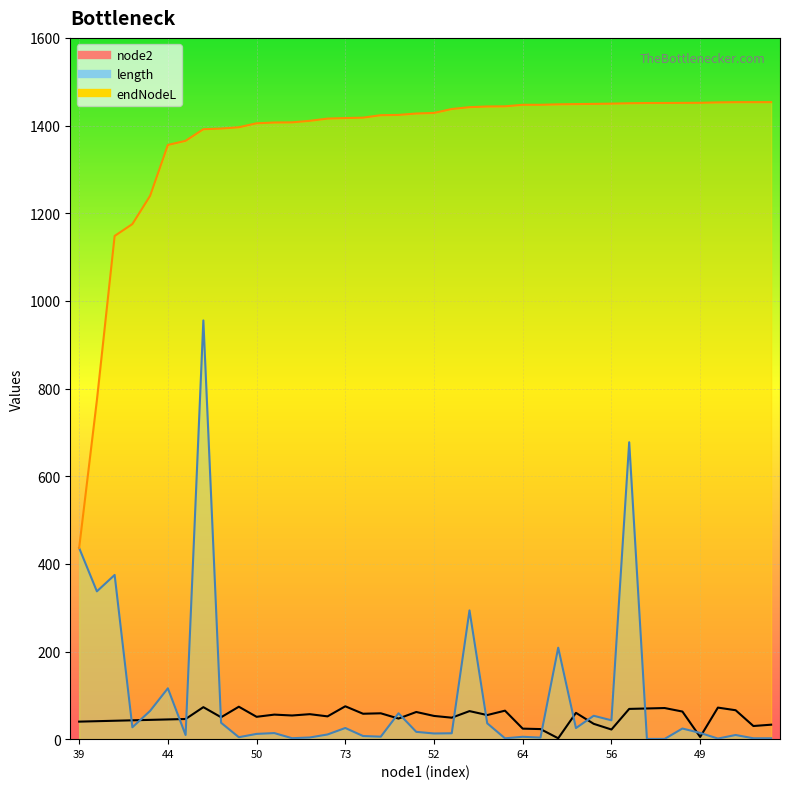

Which category has the highest value in the endNodeL series?

70